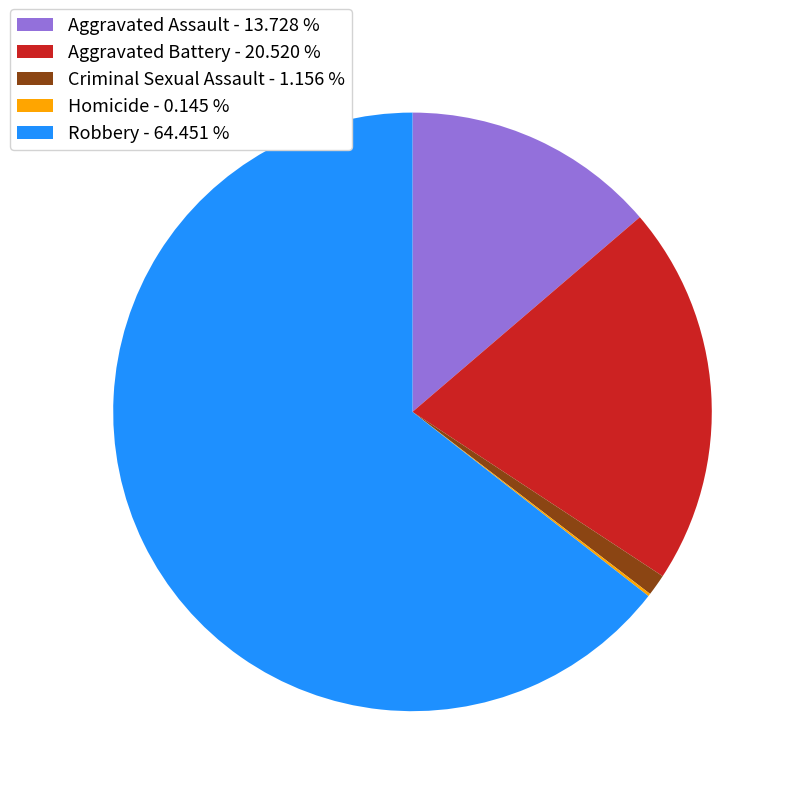

Which has a higher value, Aggravated Battery - 20.520 % or Robbery - 64.451 %?

Robbery - 64.451 %